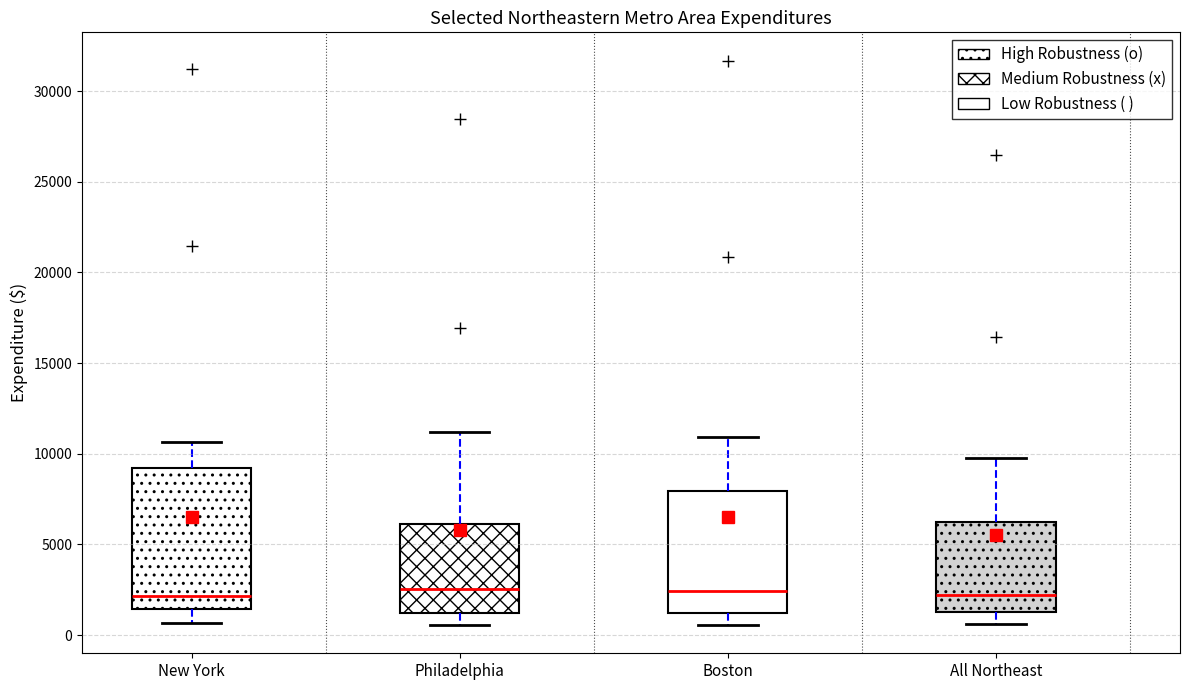

Comparing the boxes themselves (not the whiskers), which one is the tallest?

New York